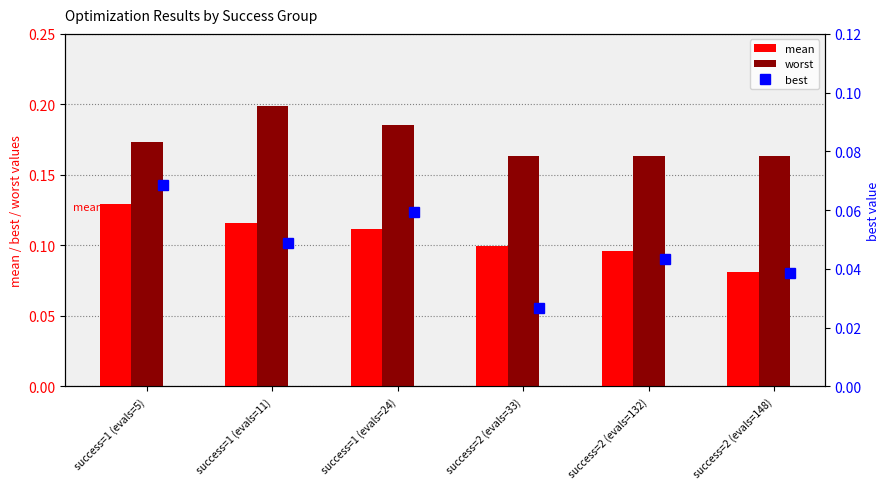

Which category has the lowest value in the mean series?

success=2 (evals=148)